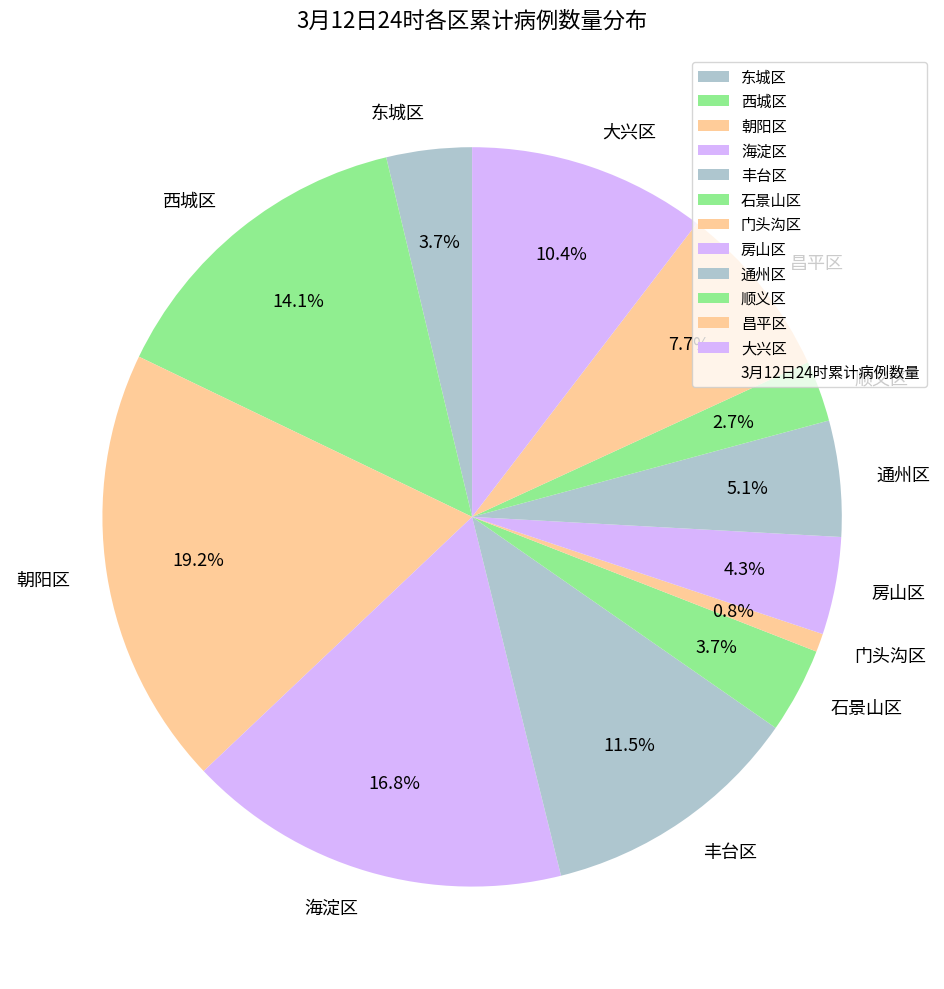

To the nearest percent, what portion does 海淀区 represent?

17%